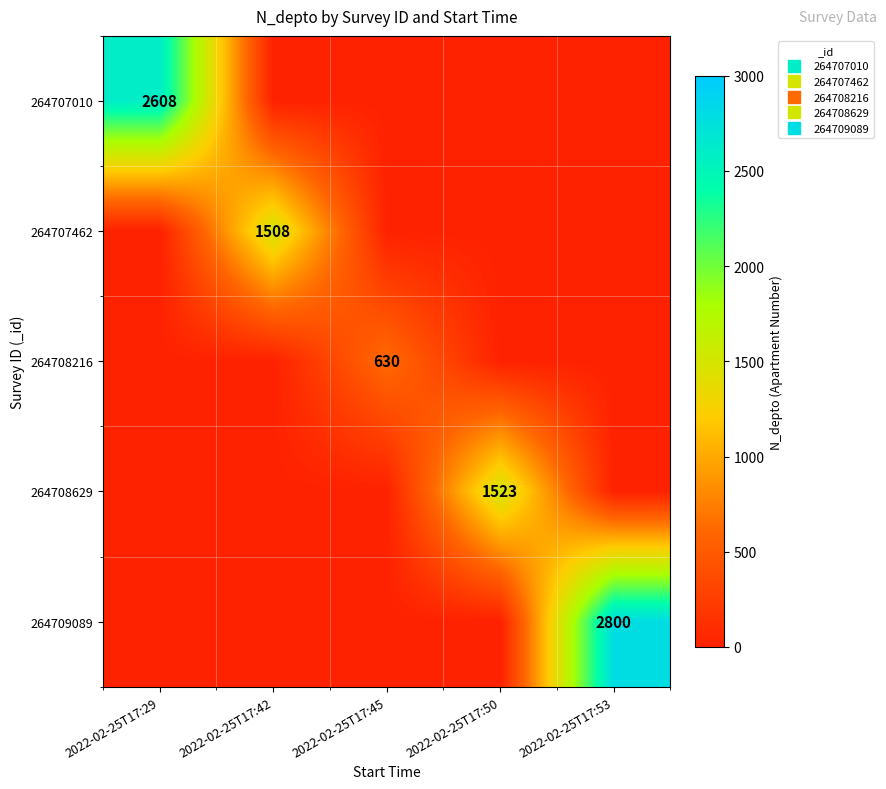

What is the difference between the 264708216 values at 2022-02-25T17:42 and 2022-02-25T17:45?

630